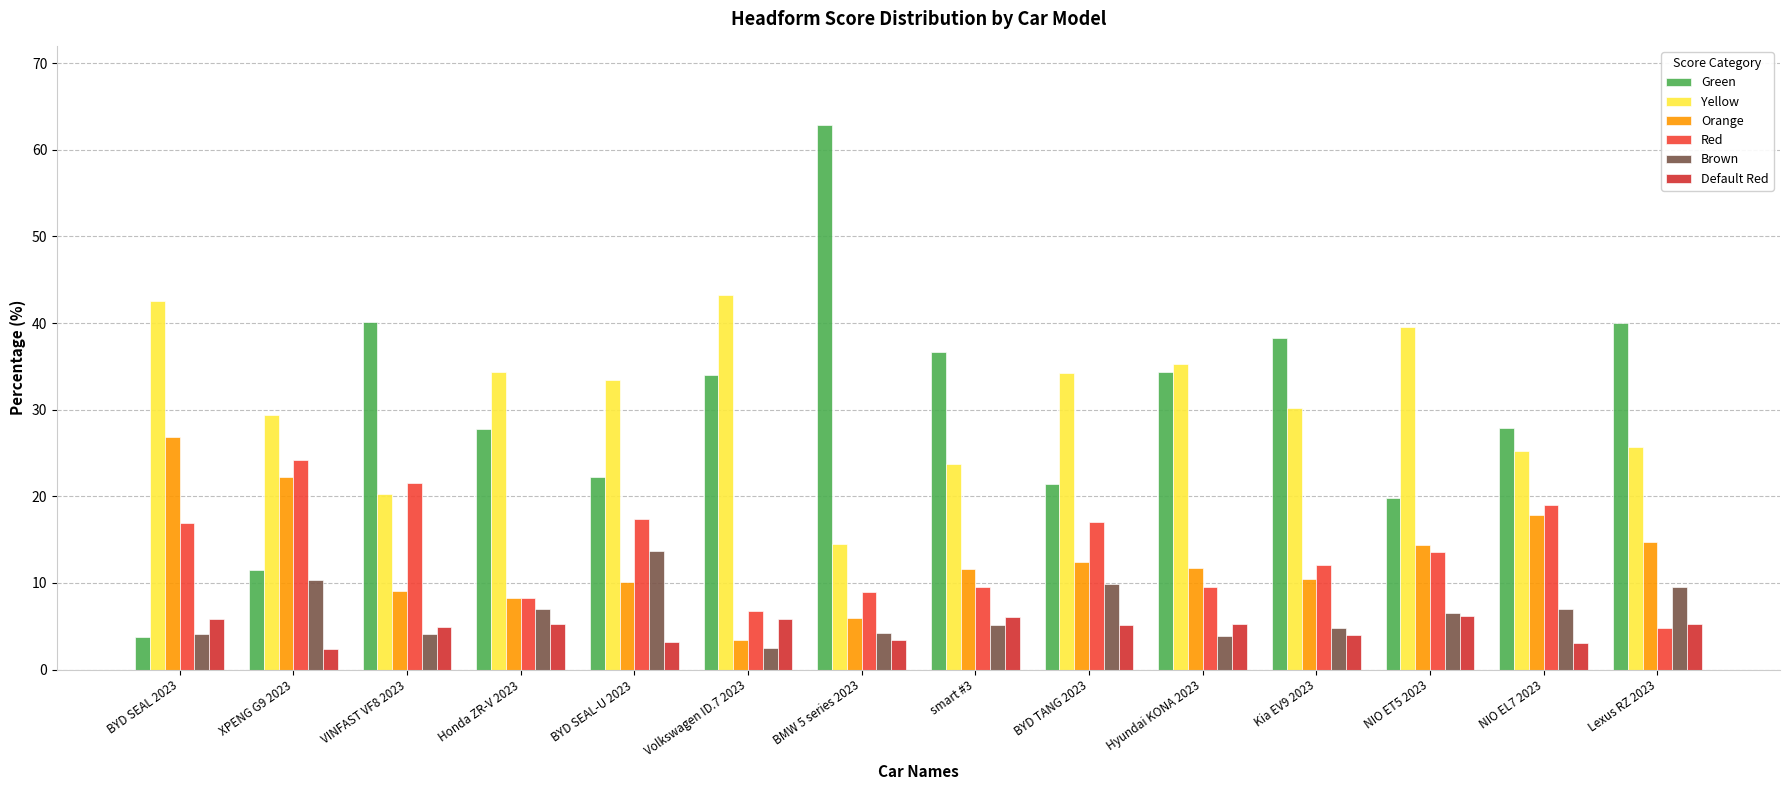

Rank the series by their maximum value, from lowest to highest.

Default Red, Brown, Red, Orange, Yellow, Green